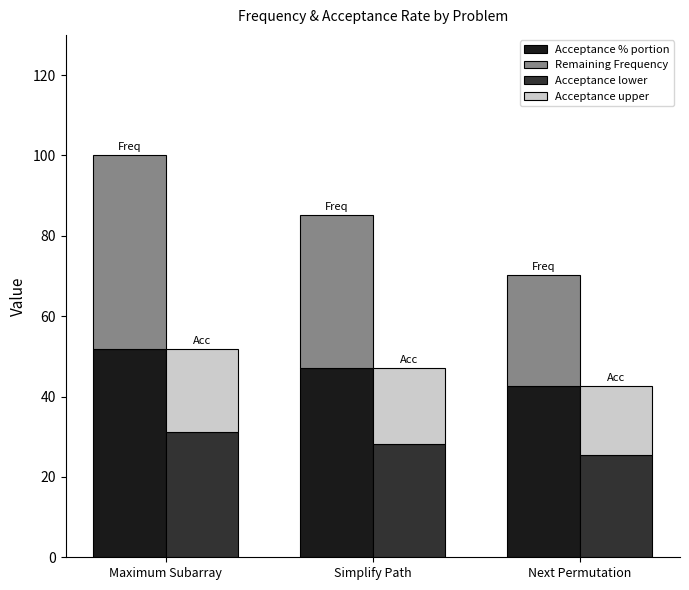

Which category has the highest value across all series?

Maximum Subarray